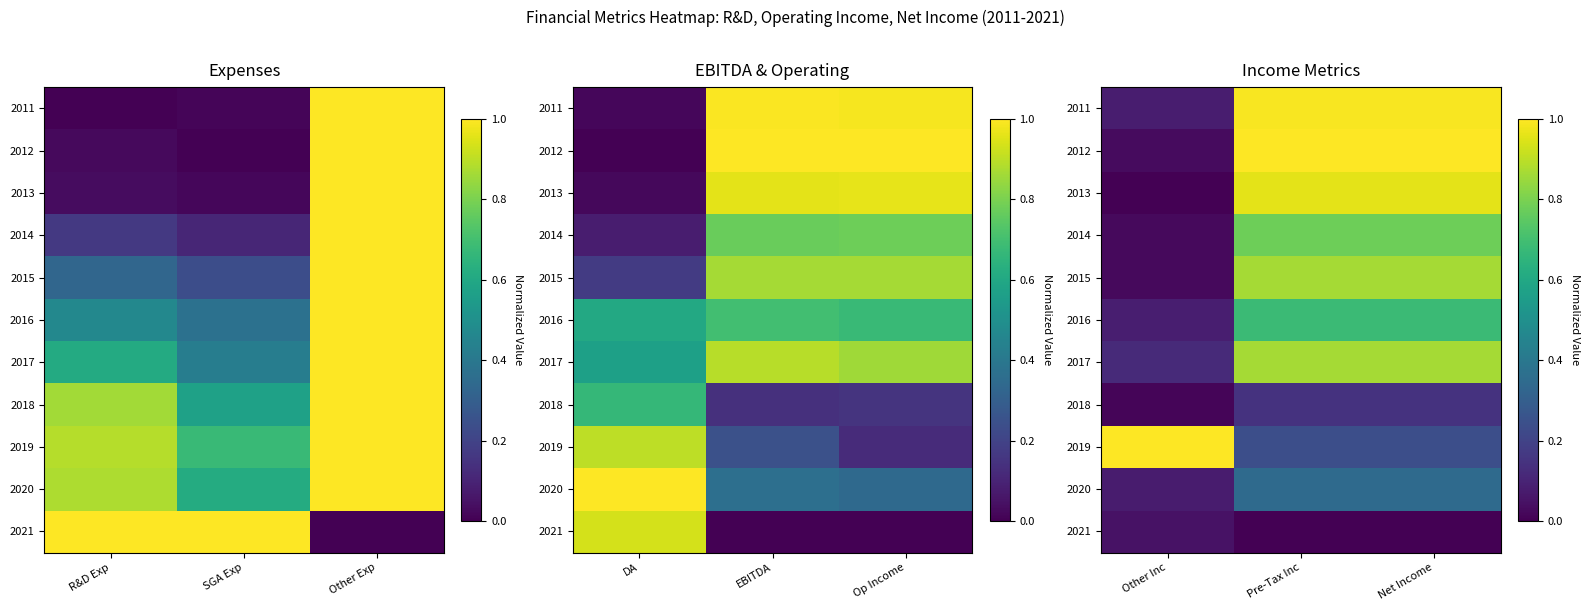

What is the minimum value for 2017?

0.1